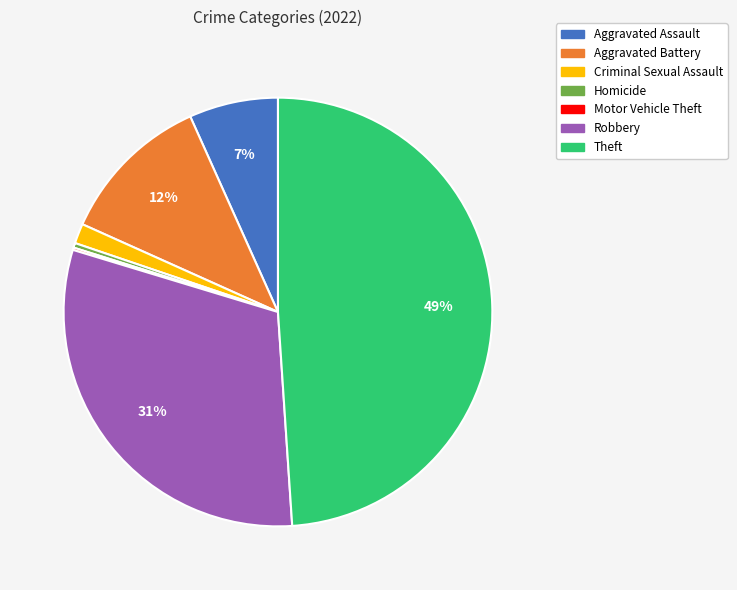

Is the sum of Robbery and Theft greater than half?

Yes